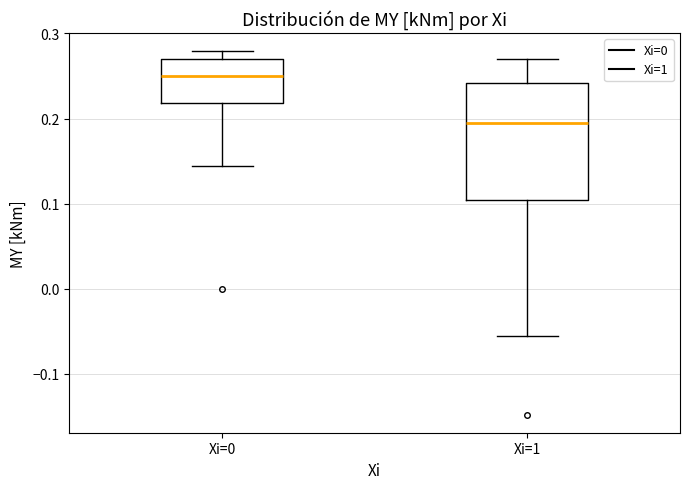

Where is the lower edge of the box for Xi=0 on the y-axis? The values are not printed on the chart, so give them approximately, as read against the axis.

0.22